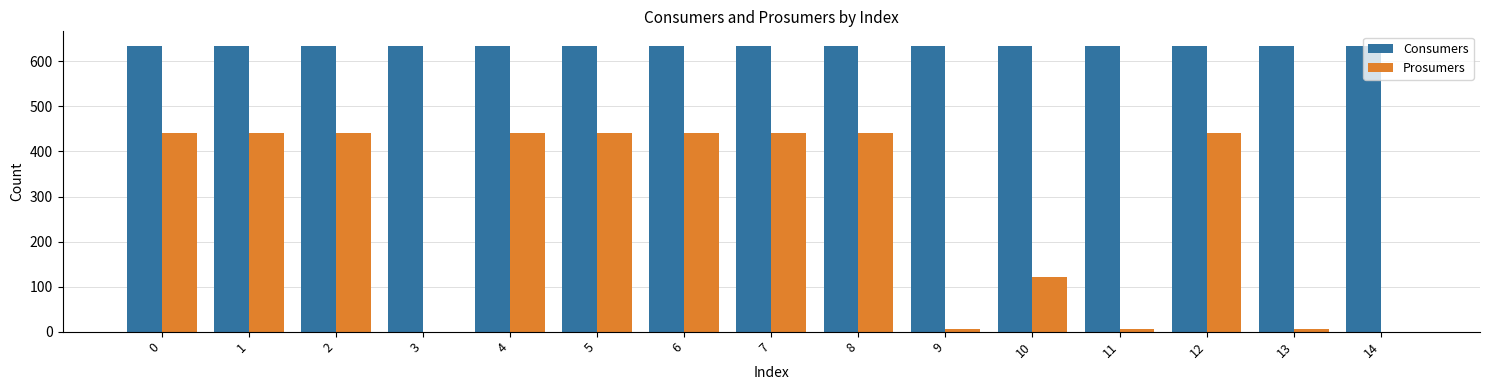

Are the bars grouped side by side (vs. stacked)?

Yes